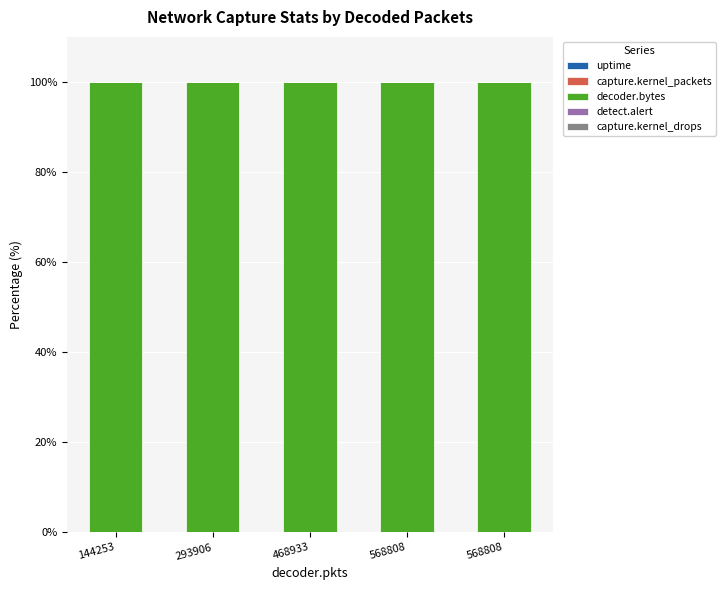

The value of capture.kernel_packets at 293906 is 0.1. True or false?

True